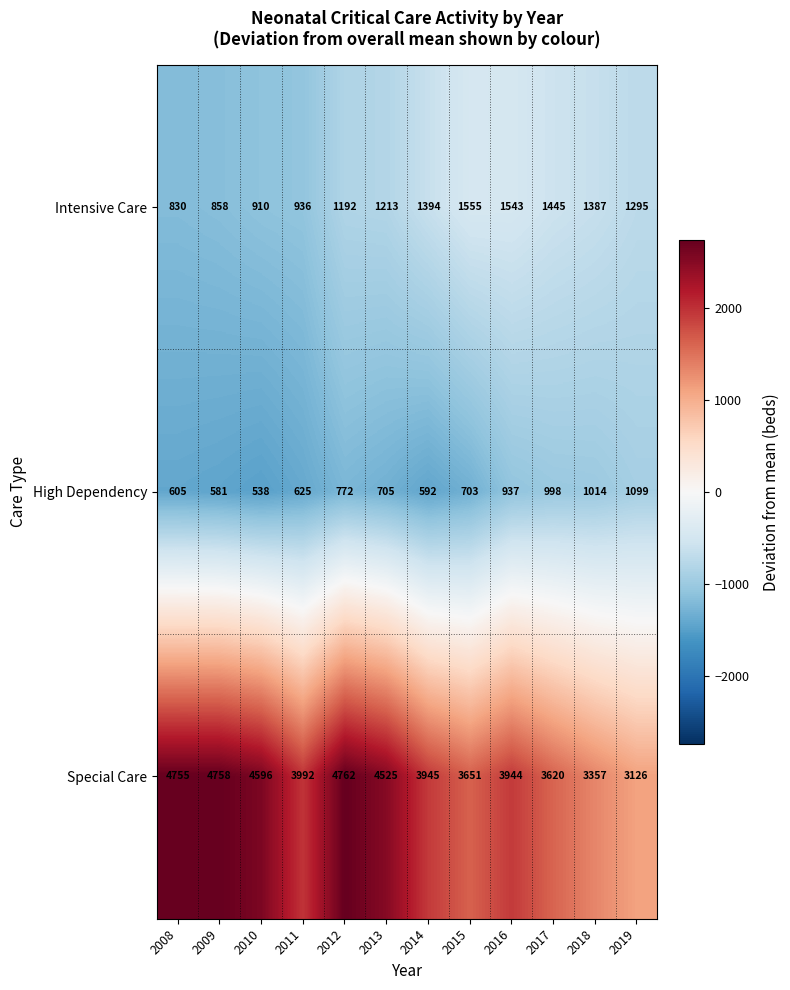

How many distinct data groups are displayed?

3